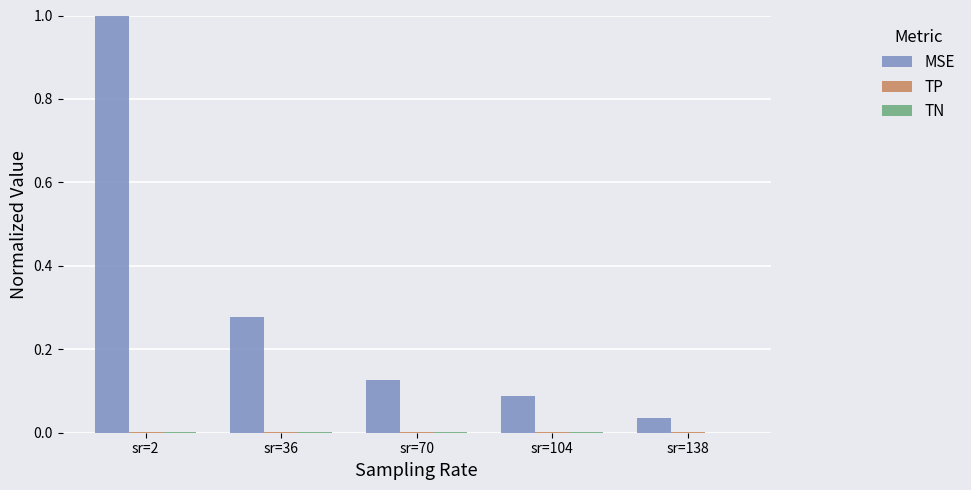

What is the highest value of the MSE series?

1.0